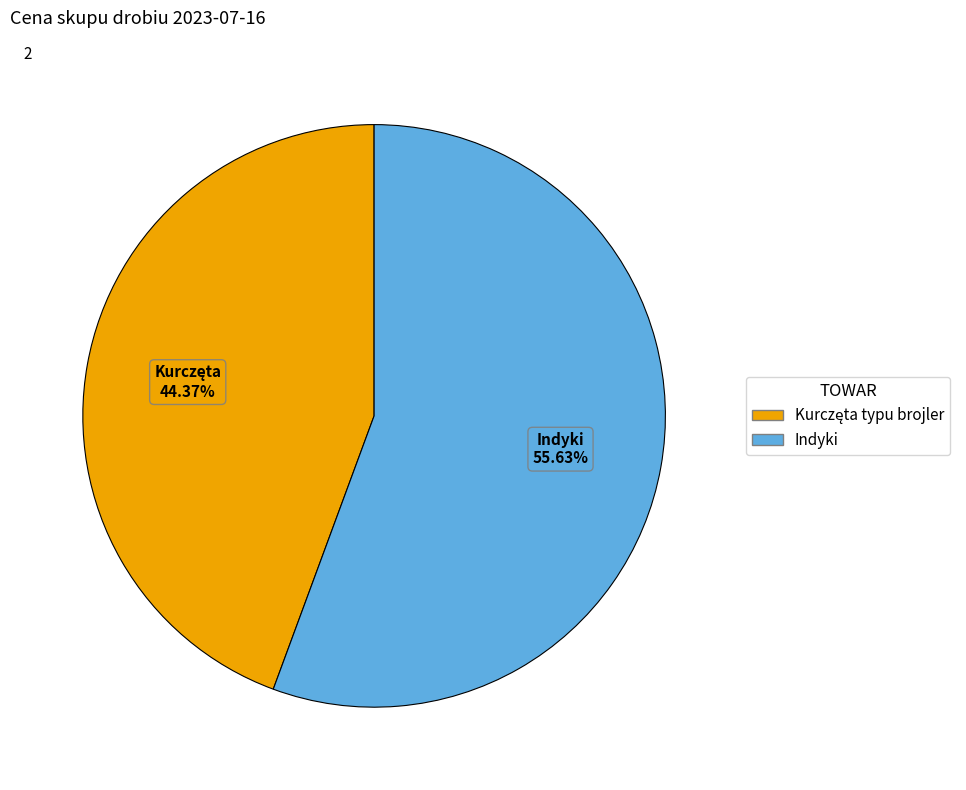

Which slice represents more than half of the pie?

Indyki